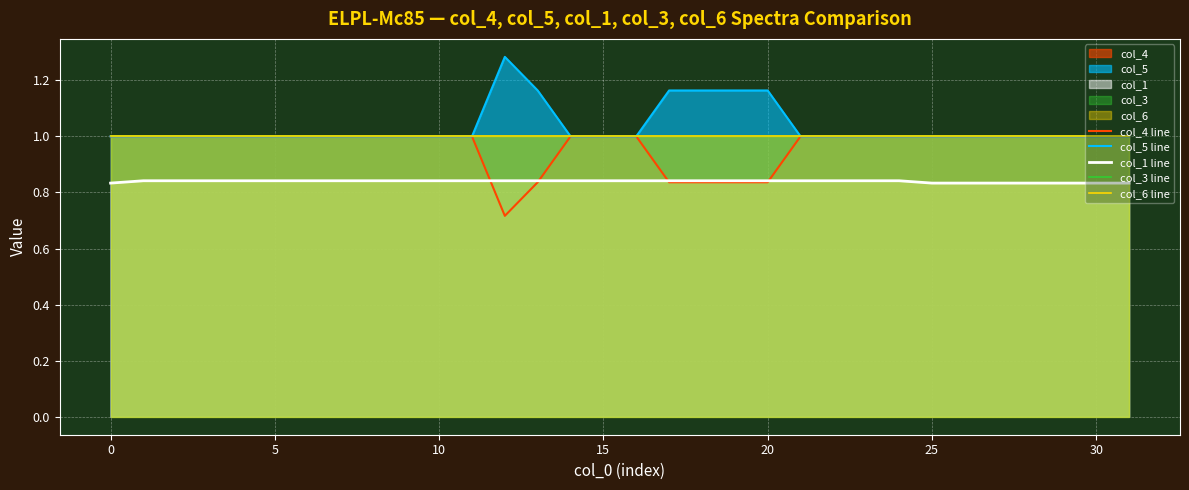

True or false: col_6 line has more than 1 interior local peaks.

False